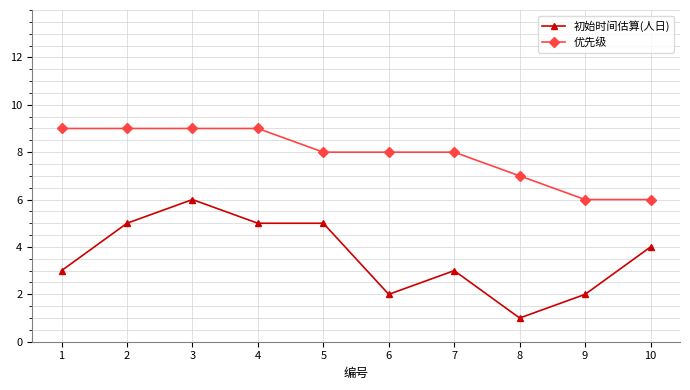

How many series are shown in this chart?

2